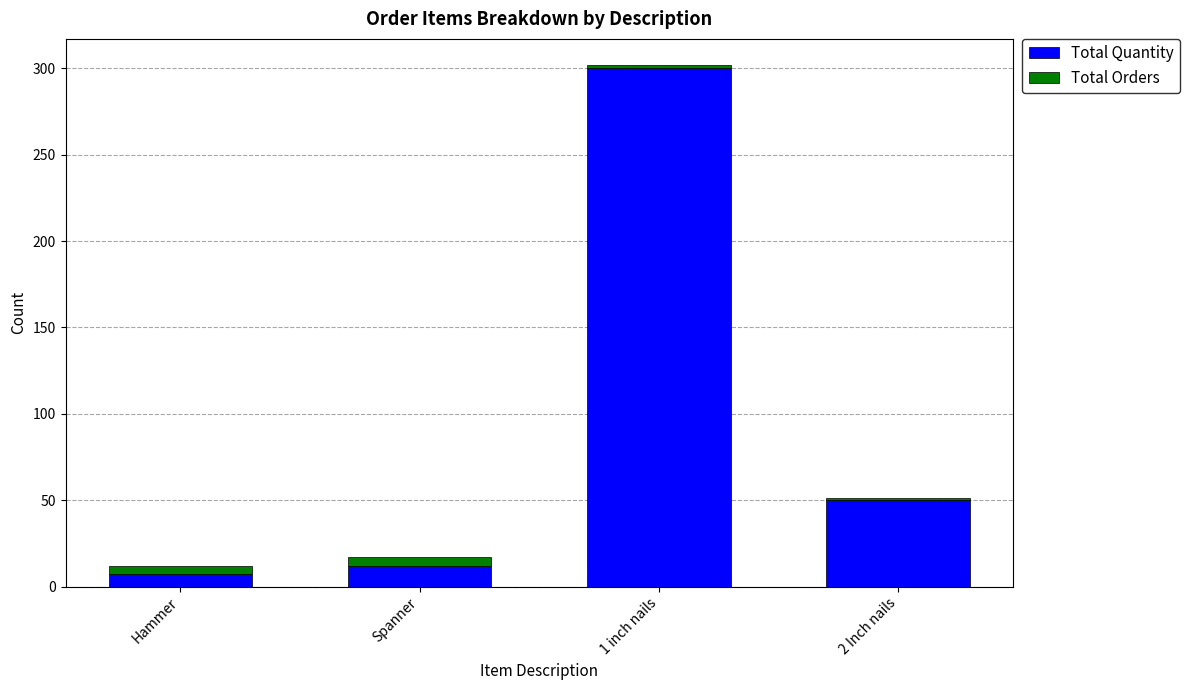

At which category is the sum across all series the highest?

1 inch nails